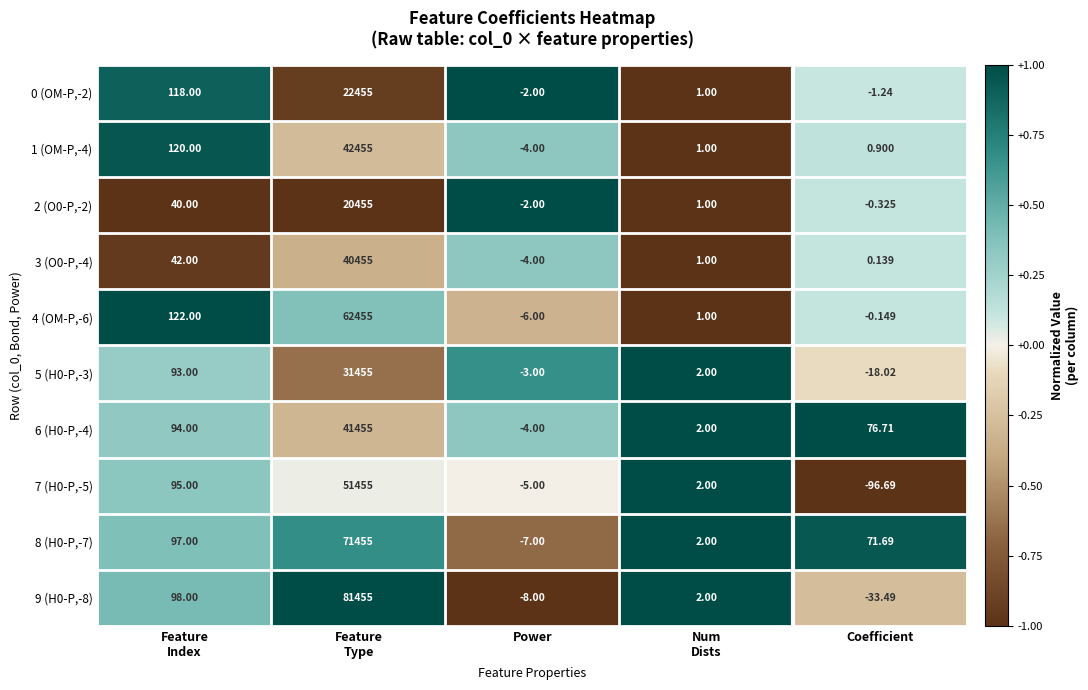

Which label corresponds to the smallest value in the chart?

Coefficient